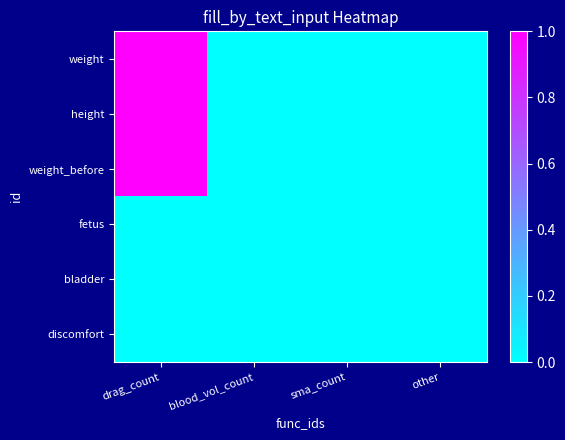

Rank the series by their maximum value, from highest to lowest.

weight, height, weight_before, fetus, bladder, discomfort